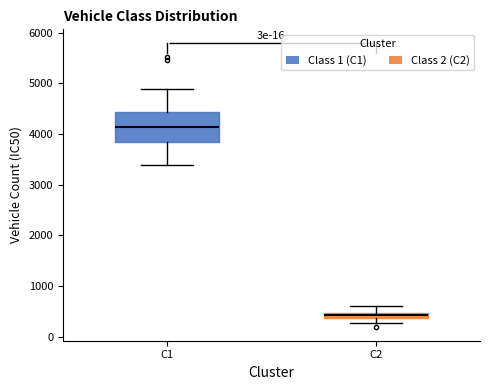

Which box's median line is the highest?

C1